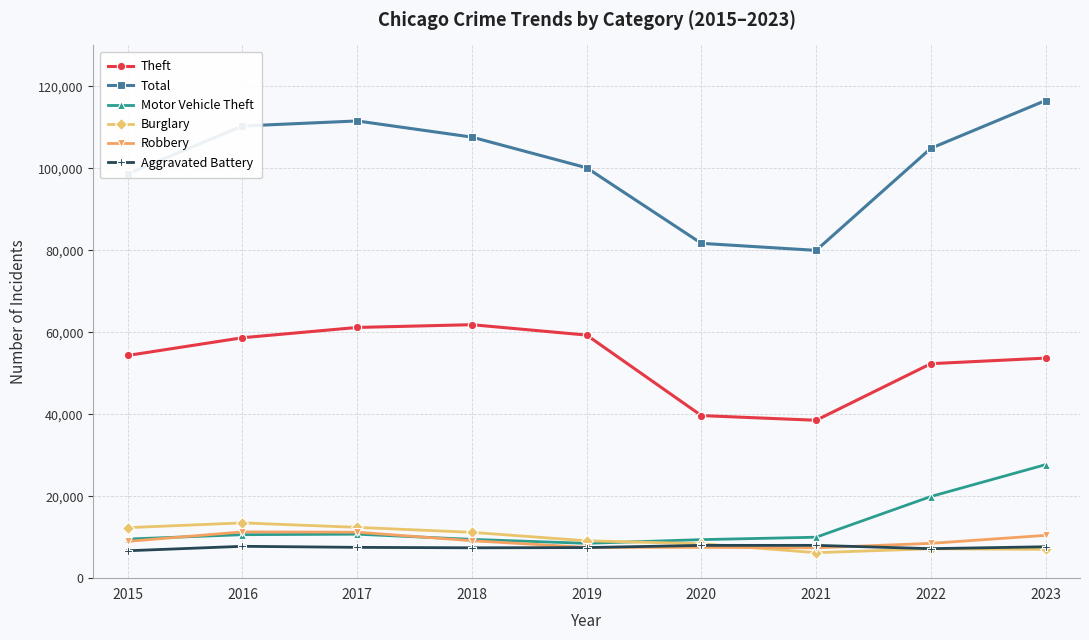

True or false: Aggravated Battery has more than 0 points higher than both neighbors.

True